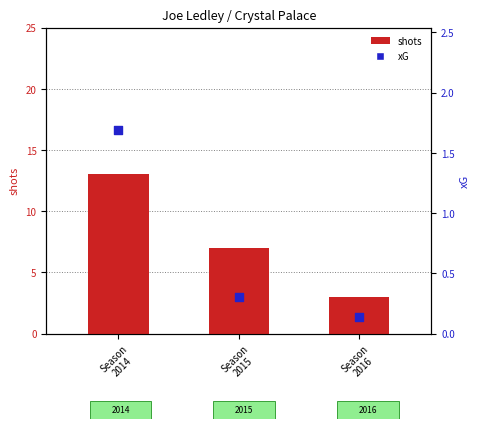

At how many categories does at least one series exceed 6?

2